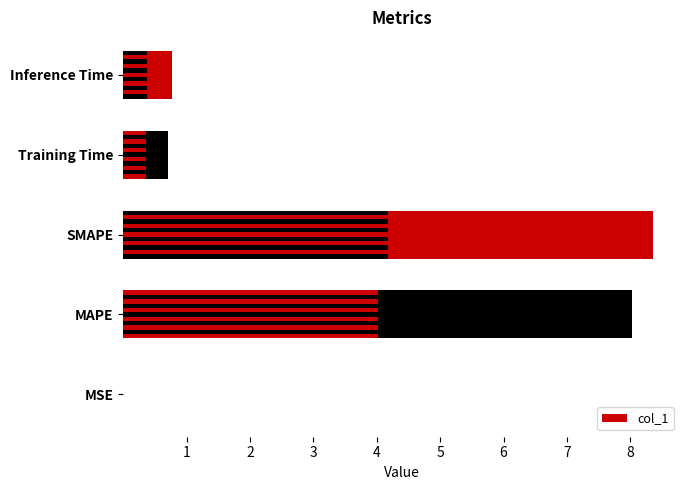

Does the chart contain any negative values?

No